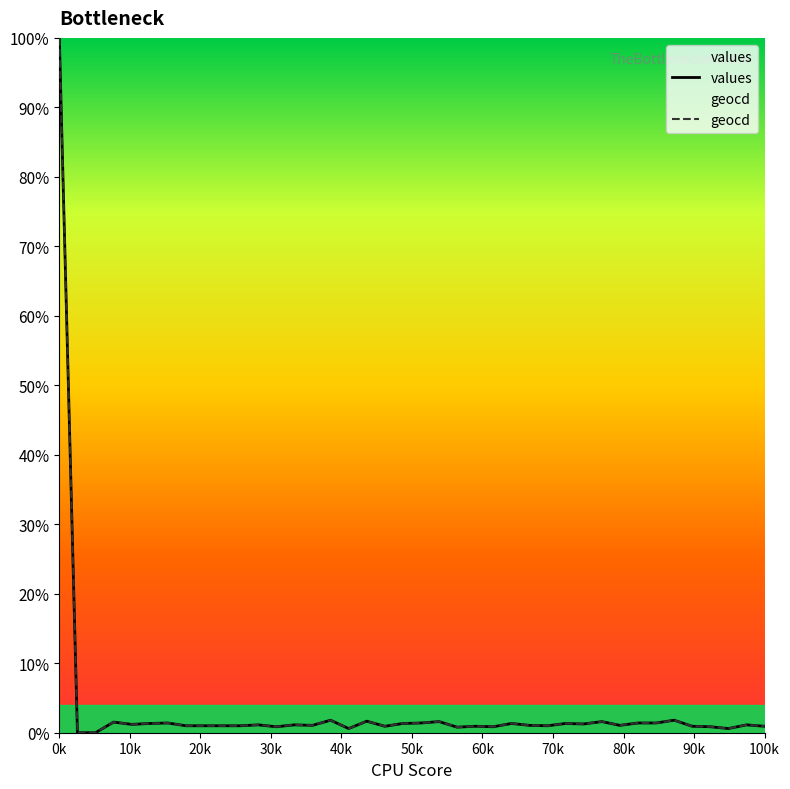

What is the average value of the values series?

3.6